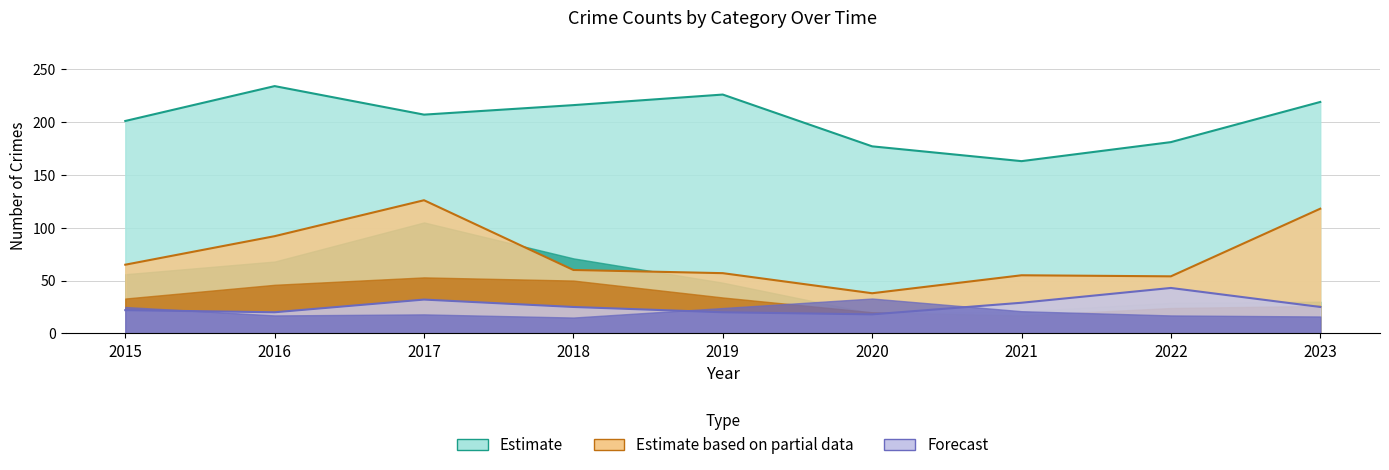

What is the sum of the Aggravated Assault values at 2019 and 2018?

45